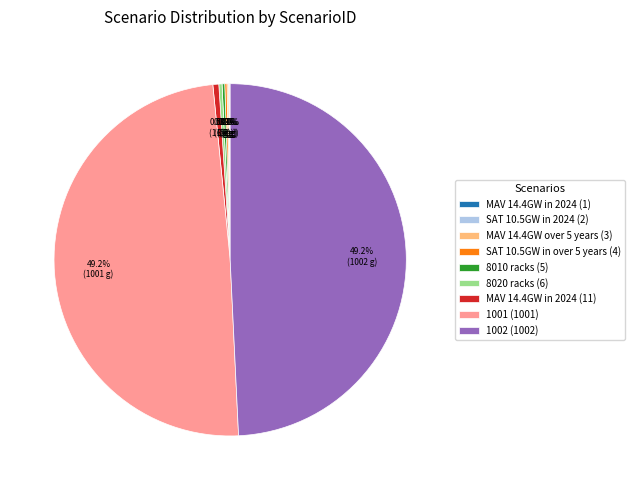

To the nearest percent, what is the difference between the largest and smallest slice percentages?

49%